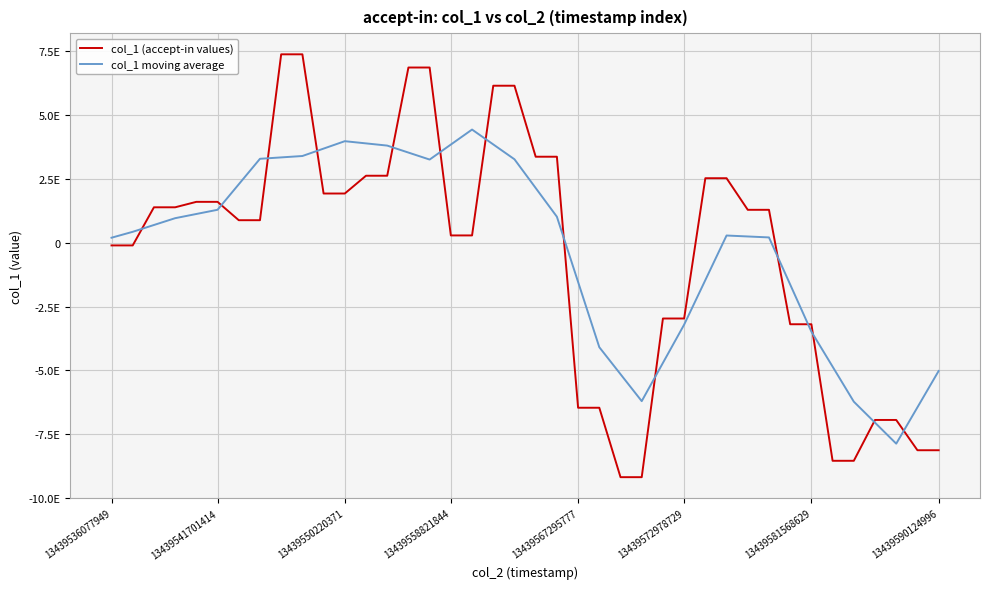

At which label does col_1 (accept-in values) reach its peak?

8